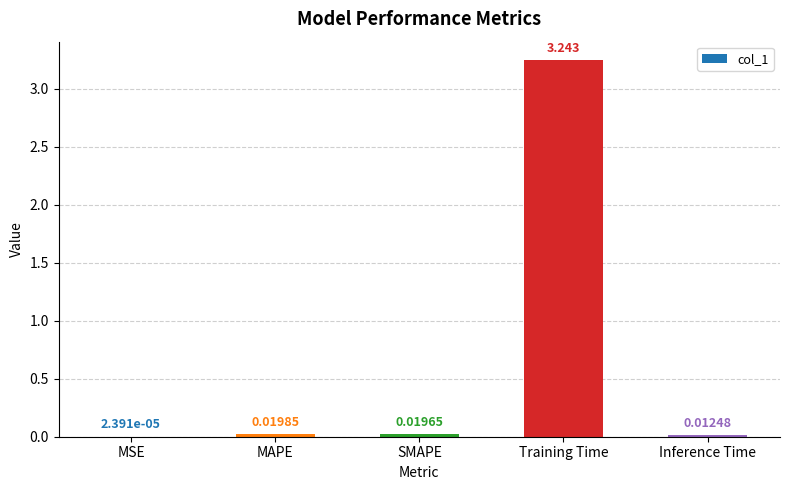

Count the number of data series in this chart.

1